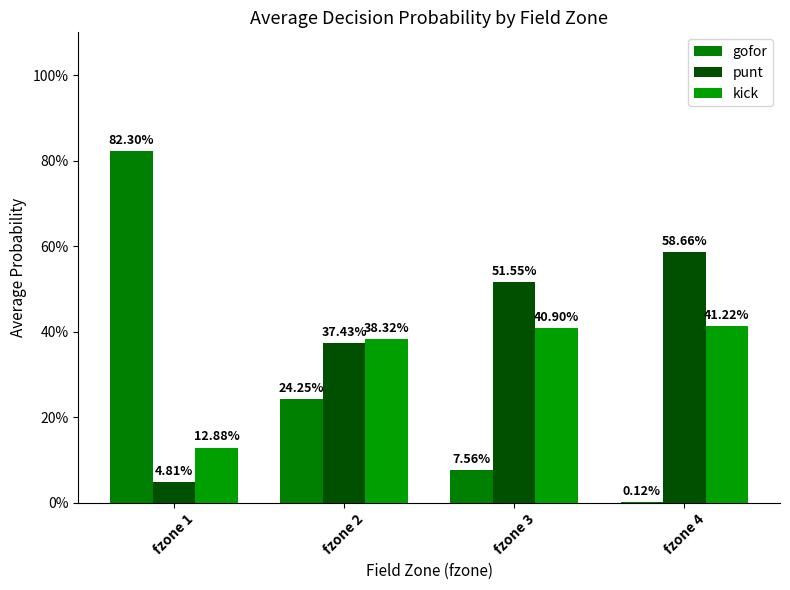

Reading left to right, extract all data points from this chart.

gofor: fzone 1=0.8	fzone 2=0.2	fzone 3=0.1	fzone 4=0.0
punt: fzone 1=0.0	fzone 2=0.4	fzone 3=0.5	fzone 4=0.6
kick: fzone 1=0.1	fzone 2=0.4	fzone 3=0.4	fzone 4=0.4